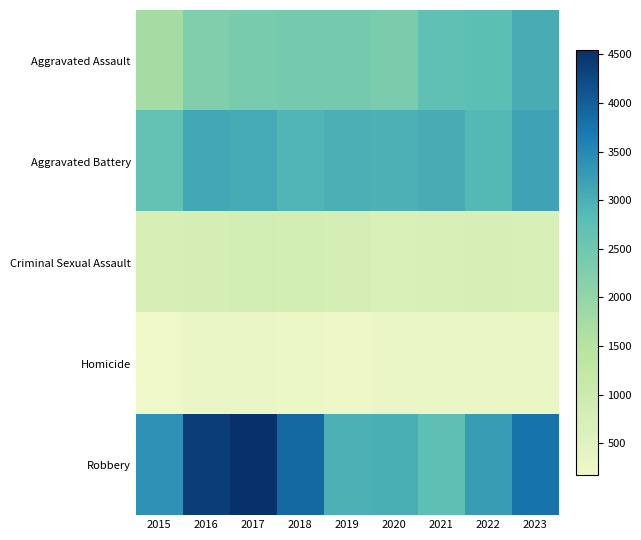

What is the total value across all series at 2020?

9242